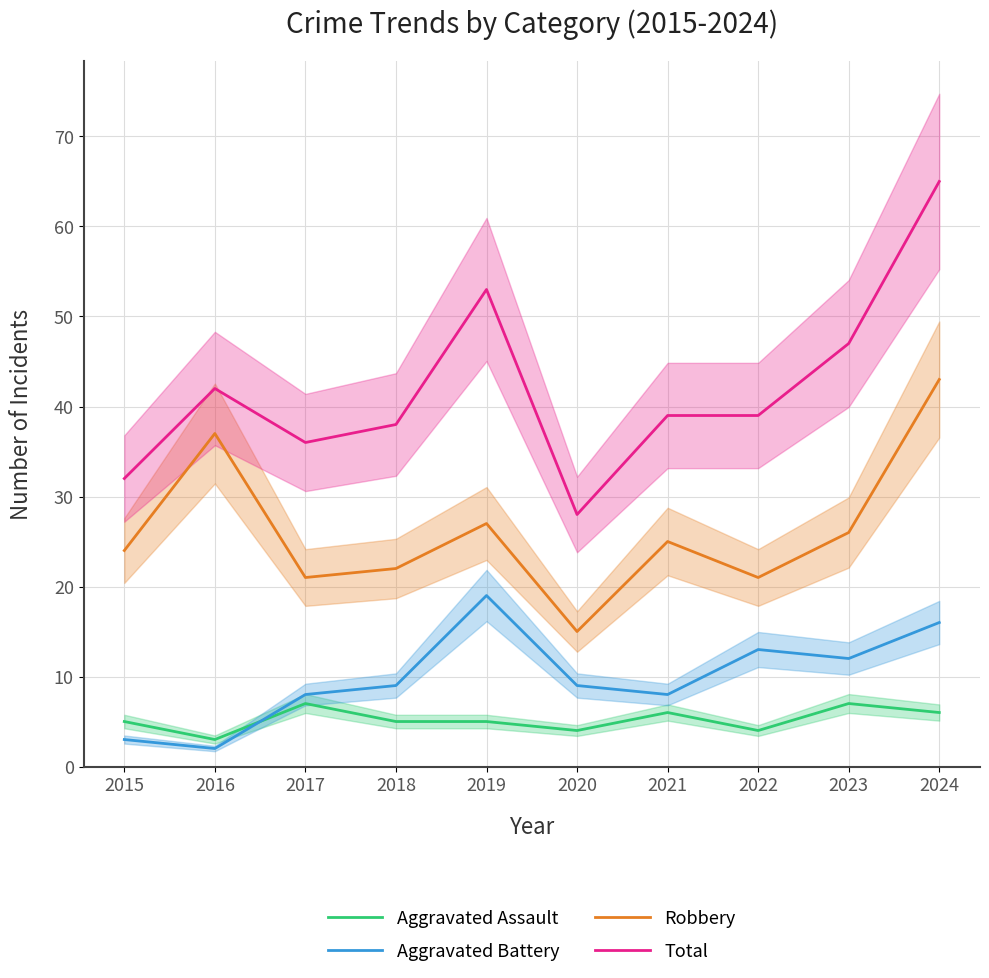

What is the sum of the Total values at 2017 and 2019?

89